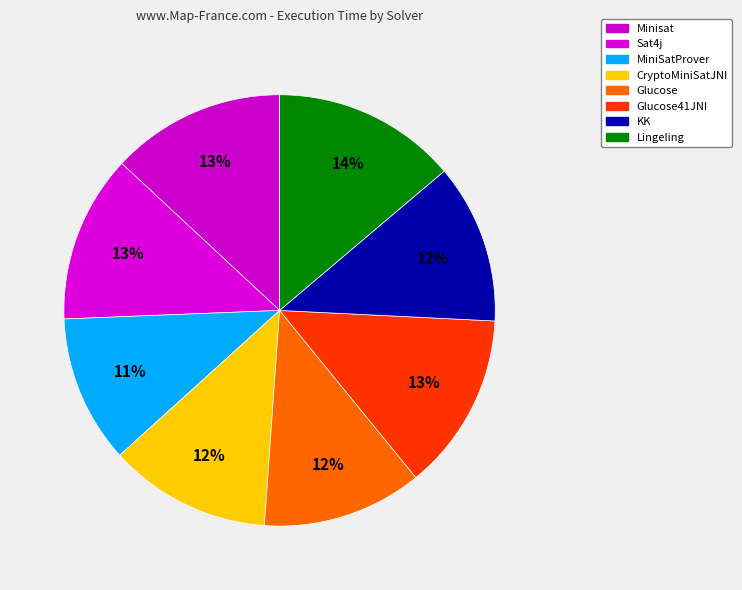

Count the number of slices in the pie.

8